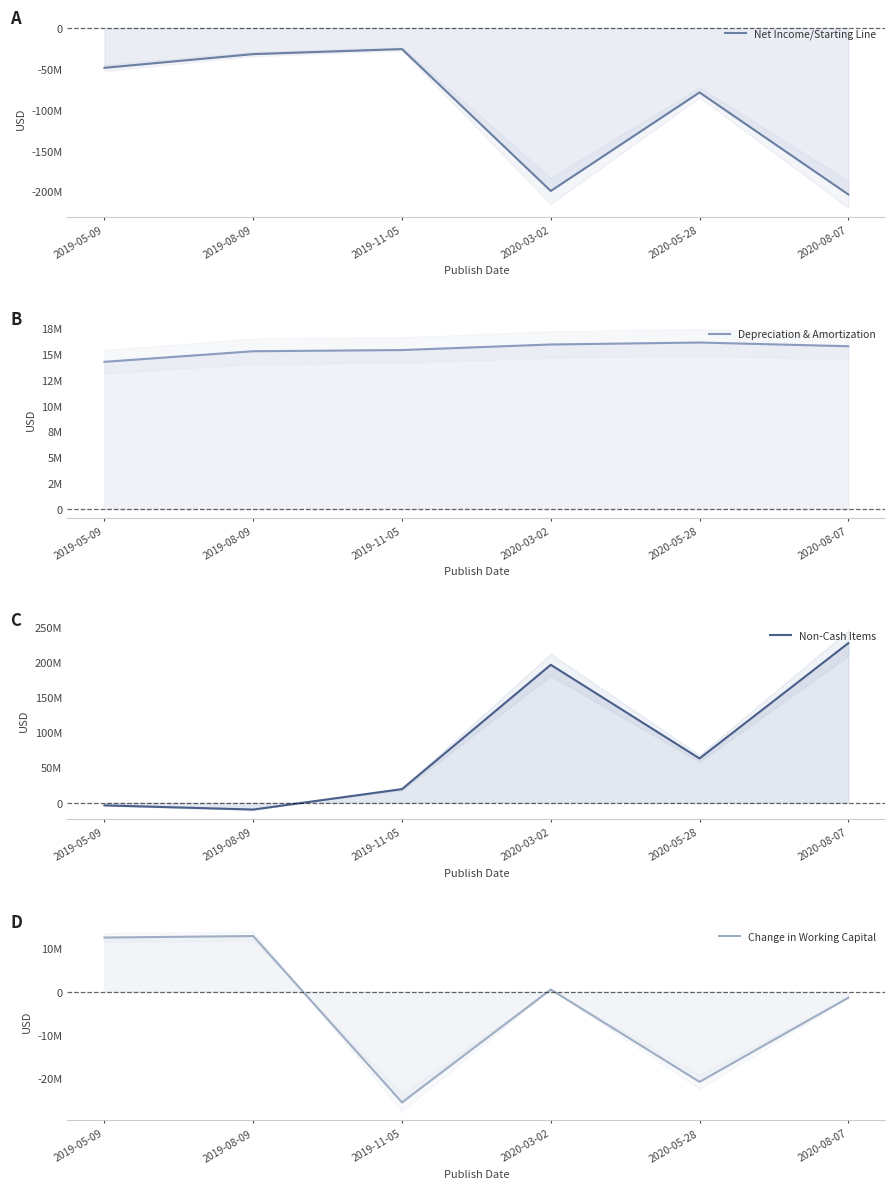

The value of Non-Cash Items at 2020-03-02 is 278495330. True or false?

False